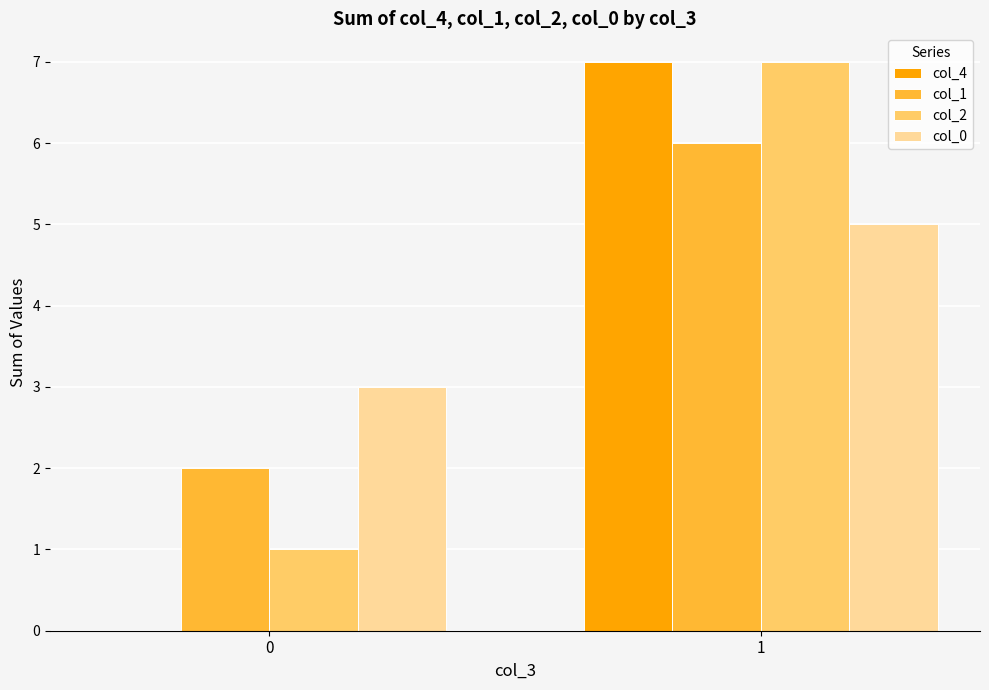

Is the value of col_1 at 1 greater than the value of col_4 at 1?

No